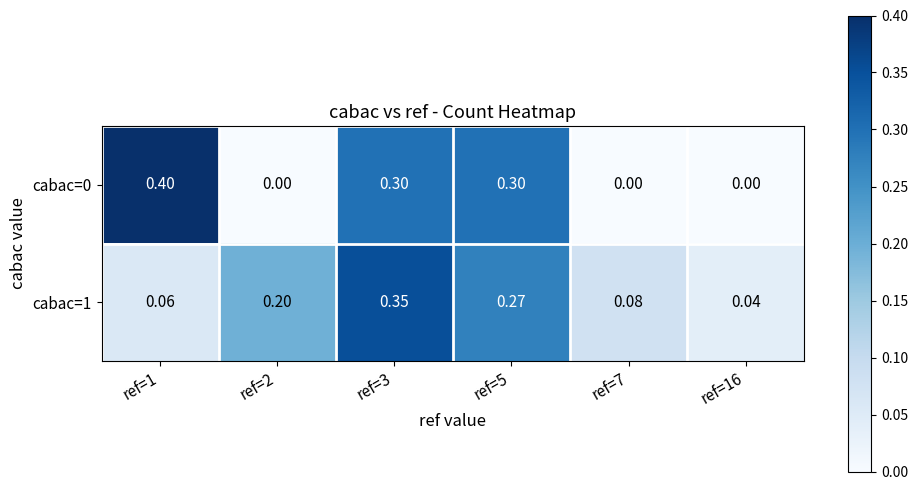

Is the value of cabac=1 at ref=2 greater than the value of cabac=0 at ref=16?

Yes